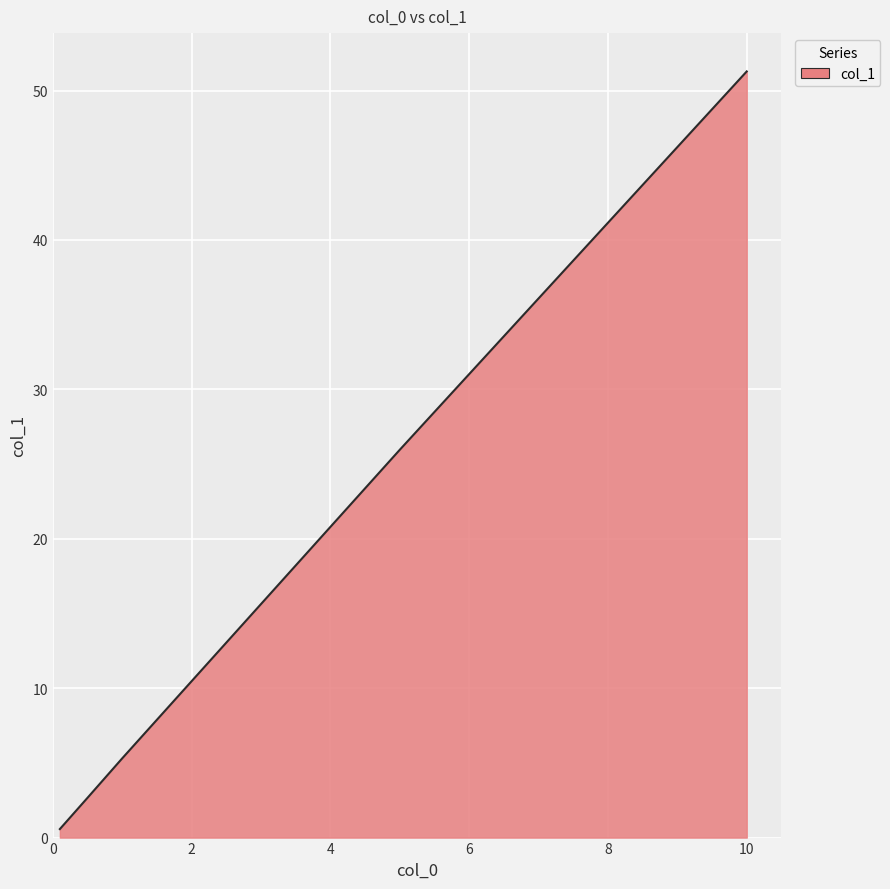

What is the difference between the maximum and minimum values?

50.7